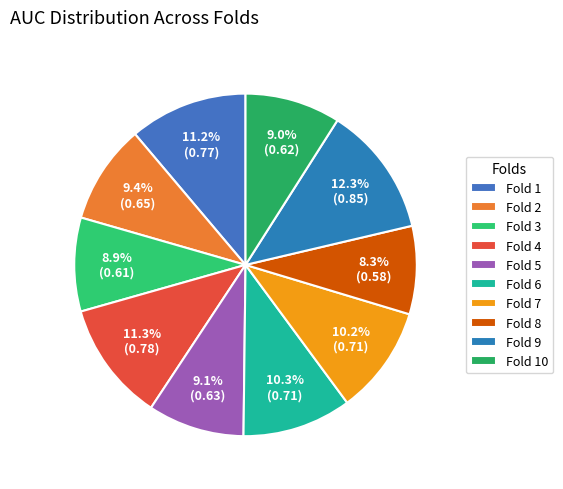

Which slice is the smallest?

Fold 8